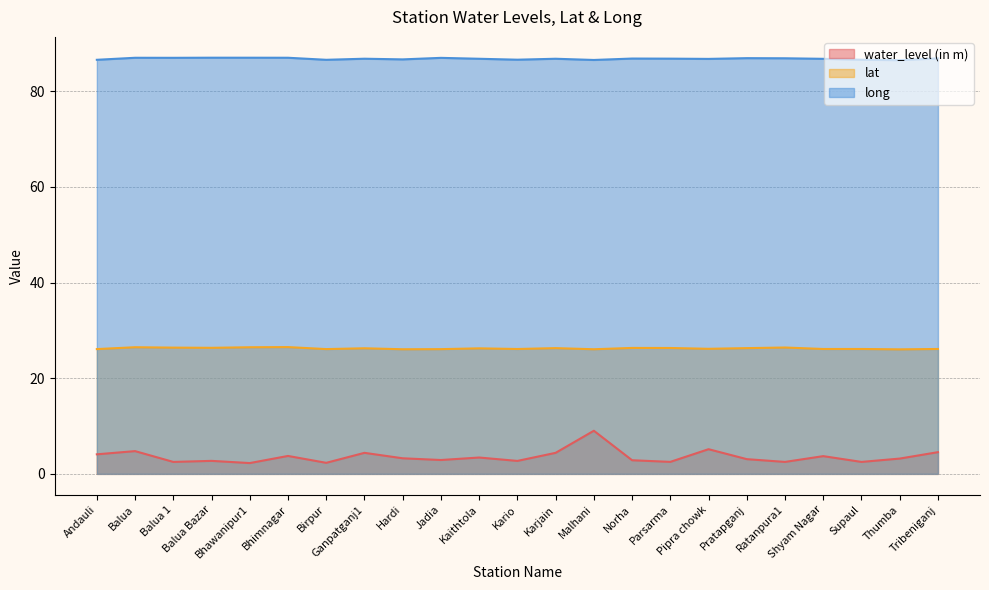

What is the difference between the long values at Supaul and Shyam Nagar?

0.2